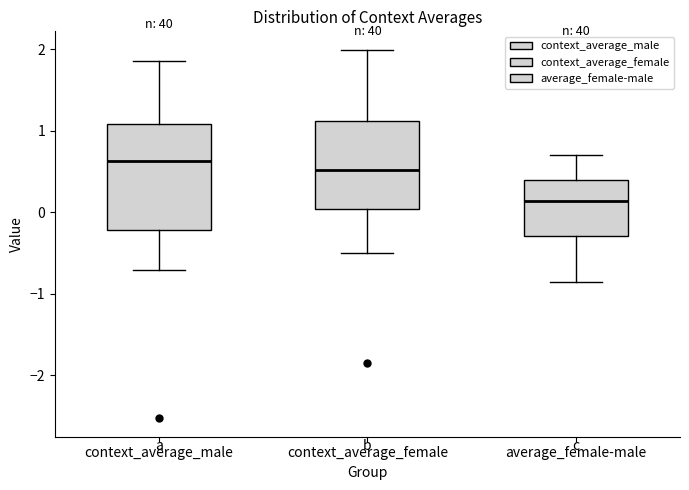

Where is the upper edge of the box for context_average_female on the y-axis? The values are not printed on the chart, so give them approximately, as read against the axis.

1.1